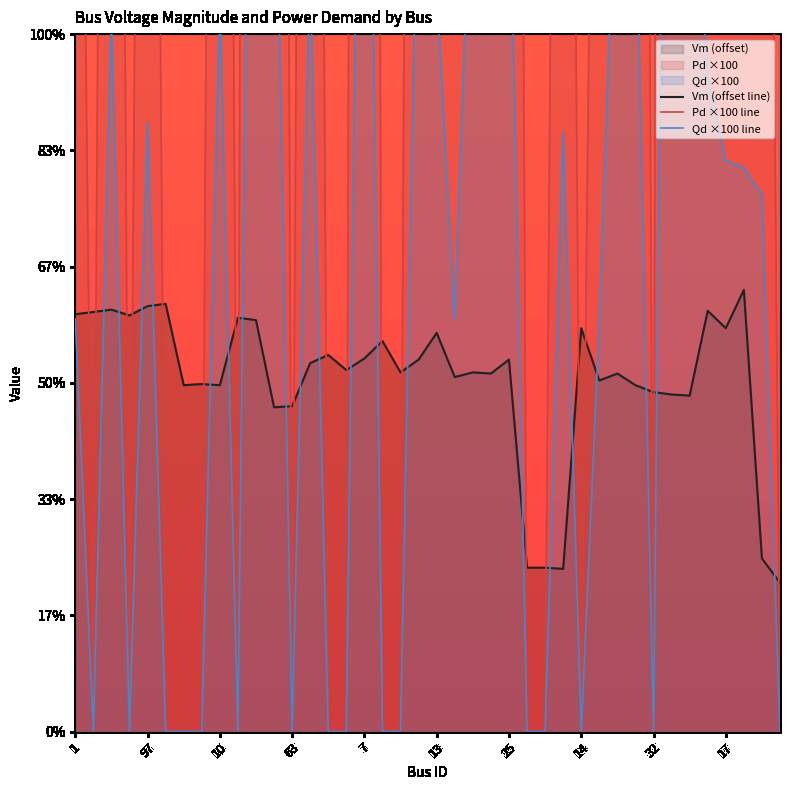

List the series in order of their peak value, highest first.

Pd ×100 line, Qd ×100 line, Vm (offset line)